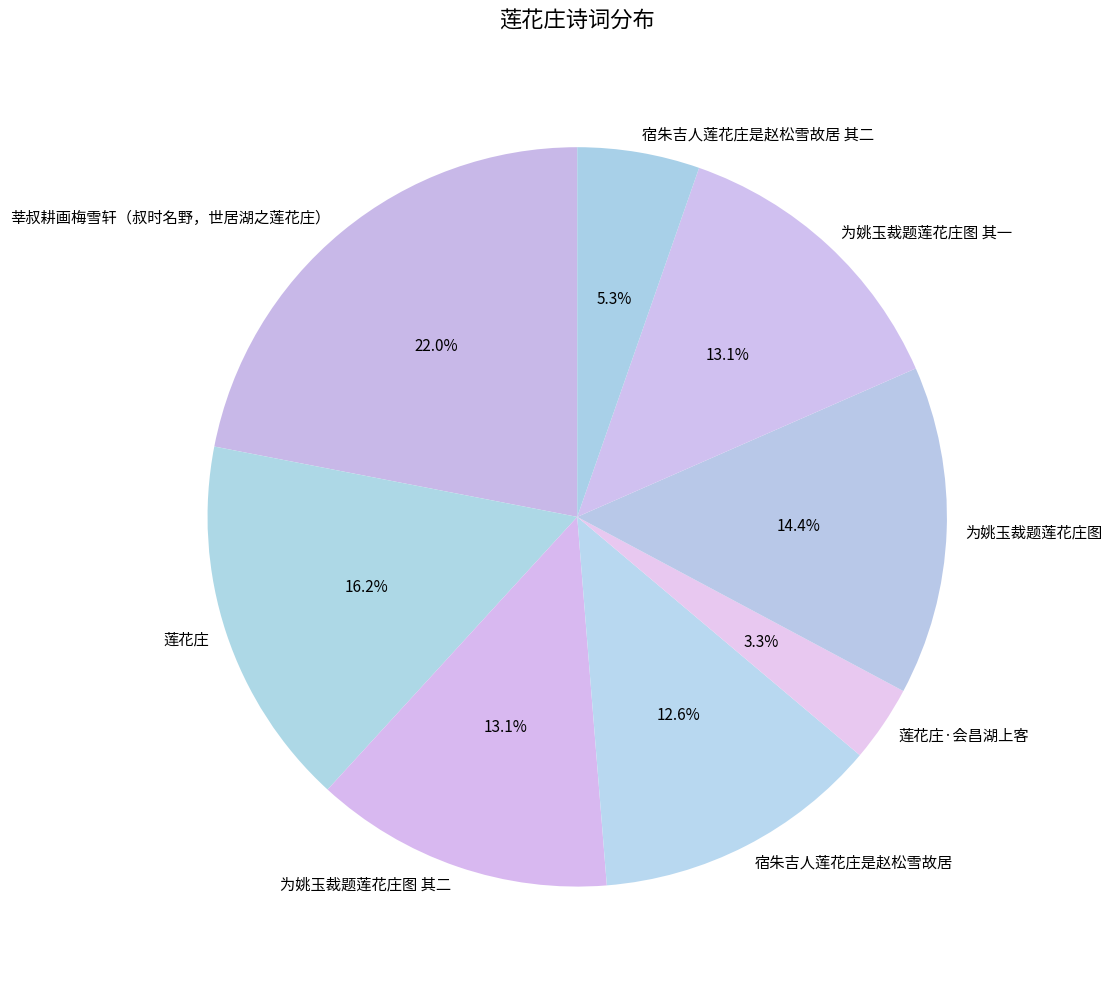

True or false: 莲花庄·会昌湖上客 accounts for 3% of the total.

True